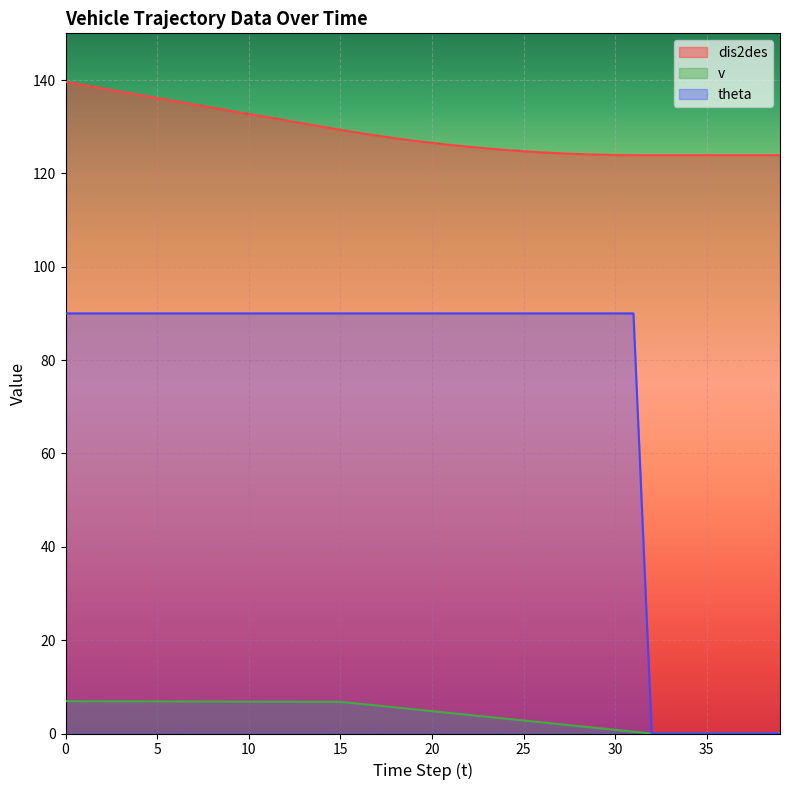

How many lines are shown in the chart?

3